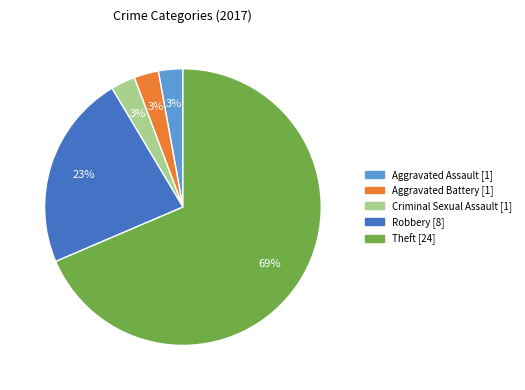

To the nearest percent, what portion does Criminal Sexual Assault [1] represent?

3%